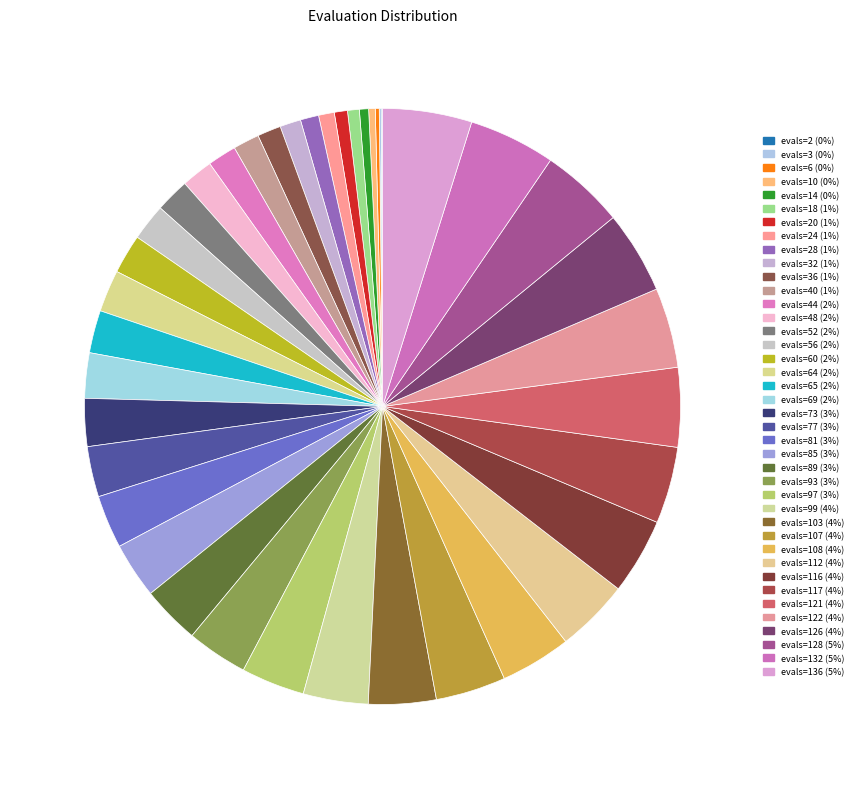

Rank the categories by value from lowest to highest.

evals=2, evals=3, evals=6, evals=10, evals=14, evals=18, evals=20, evals=24, evals=28, evals=32, evals=36, evals=40, evals=44, evals=48, evals=52, evals=56, evals=60, evals=64, evals=65, evals=69, evals=73, evals=77, evals=81, evals=85, evals=89, evals=93, evals=97, evals=99, evals=103, evals=107, evals=108, evals=112, evals=116, evals=117, evals=121, evals=122, evals=126, evals=128, evals=132, evals=136